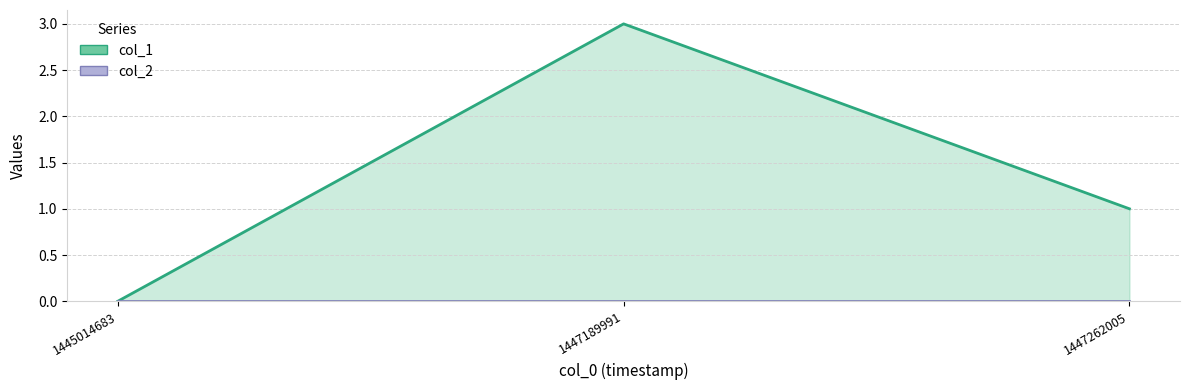

List the series in order of their peak value, highest first.

col_1, col_2